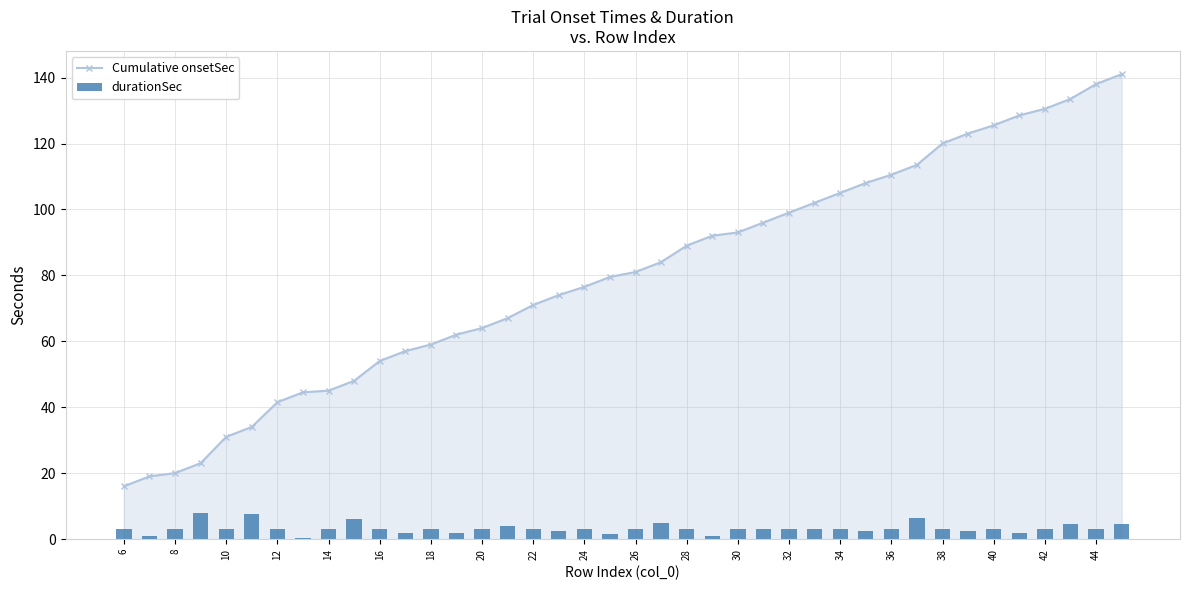

Which series has the largest range (max minus min)?

Cumulative onsetSec